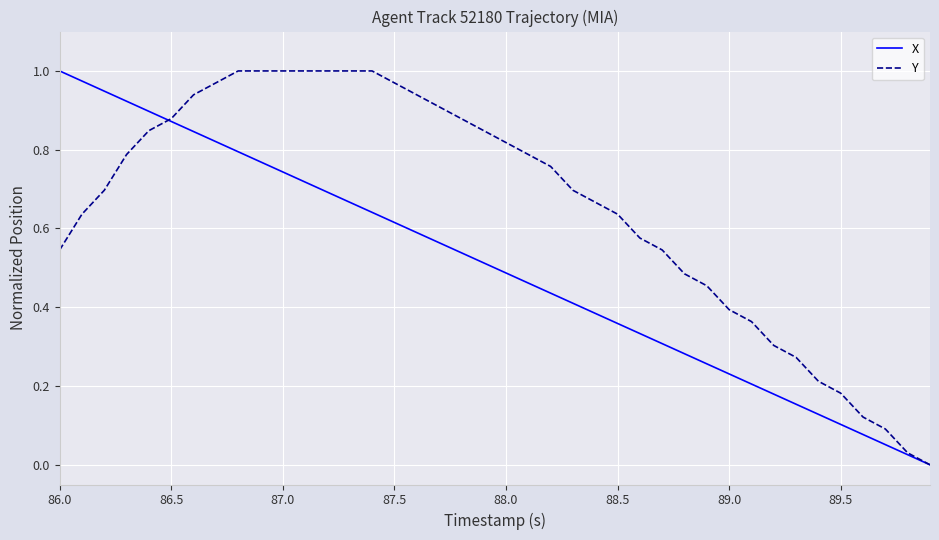

Rank the series by their average value, from lowest to highest.

X, Y